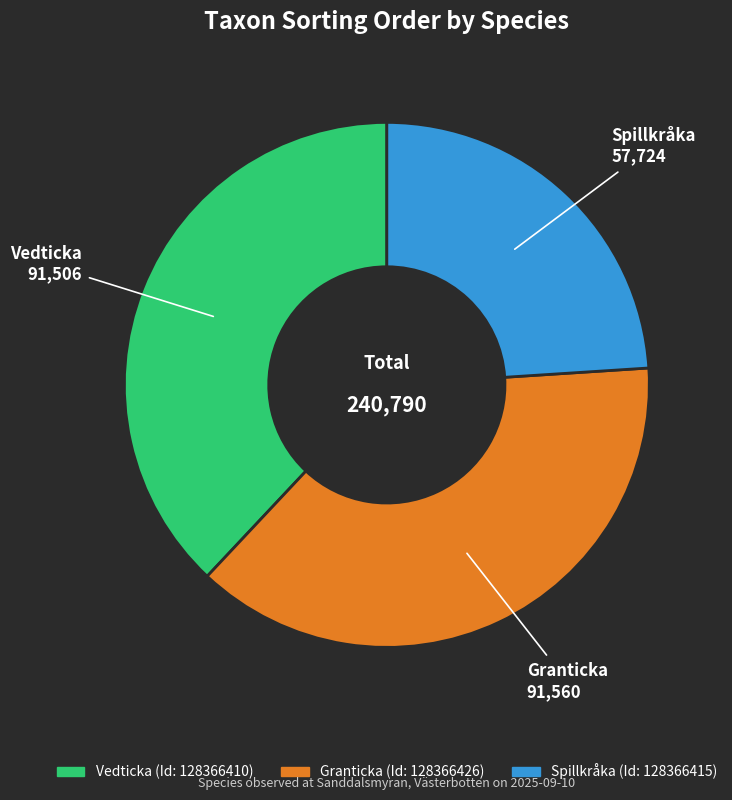

How many slices are in this pie chart?

3